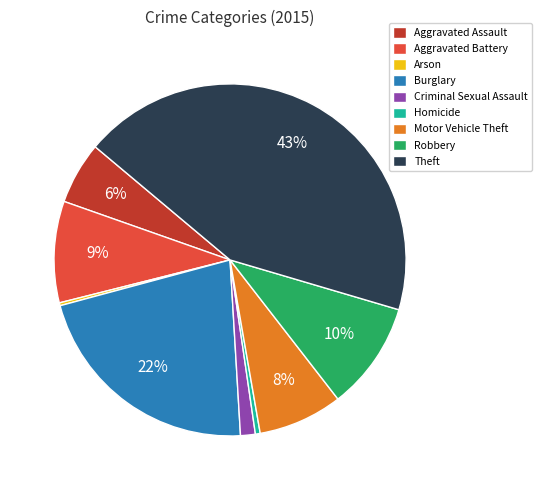

To the nearest percent, what is the difference between the largest and smallest slice percentages?

43%